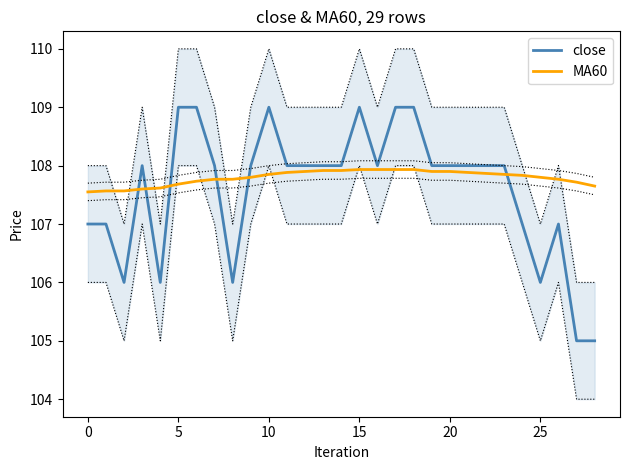

The value of MA60 at 20 is 107.9. True or false?

True